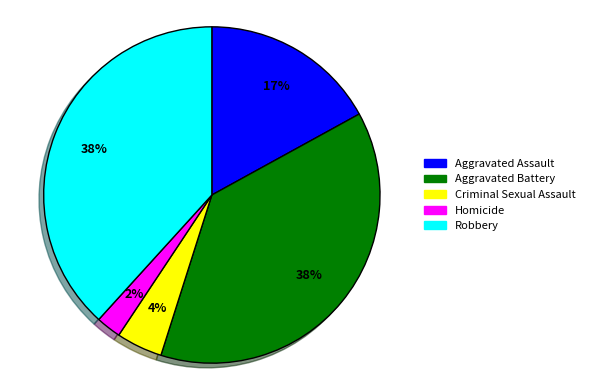

What percentage is the Robbery slice, to the nearest percent?

38%